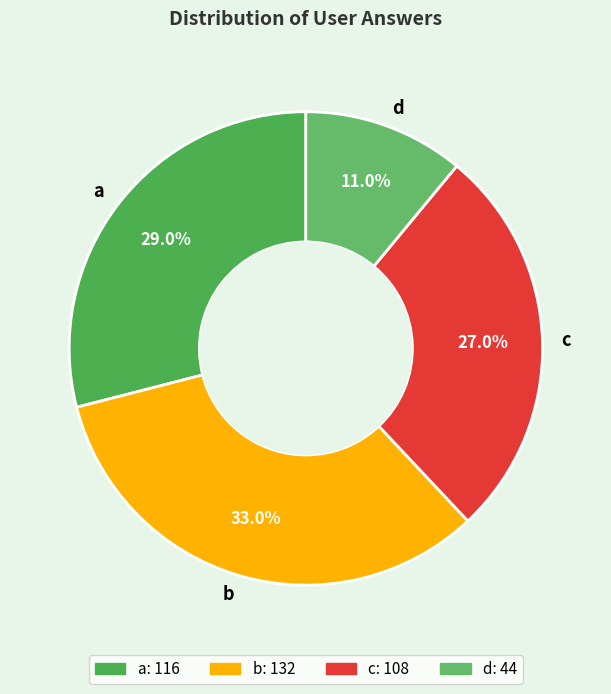

To the nearest percent, what percentage of the pie is c?

27%